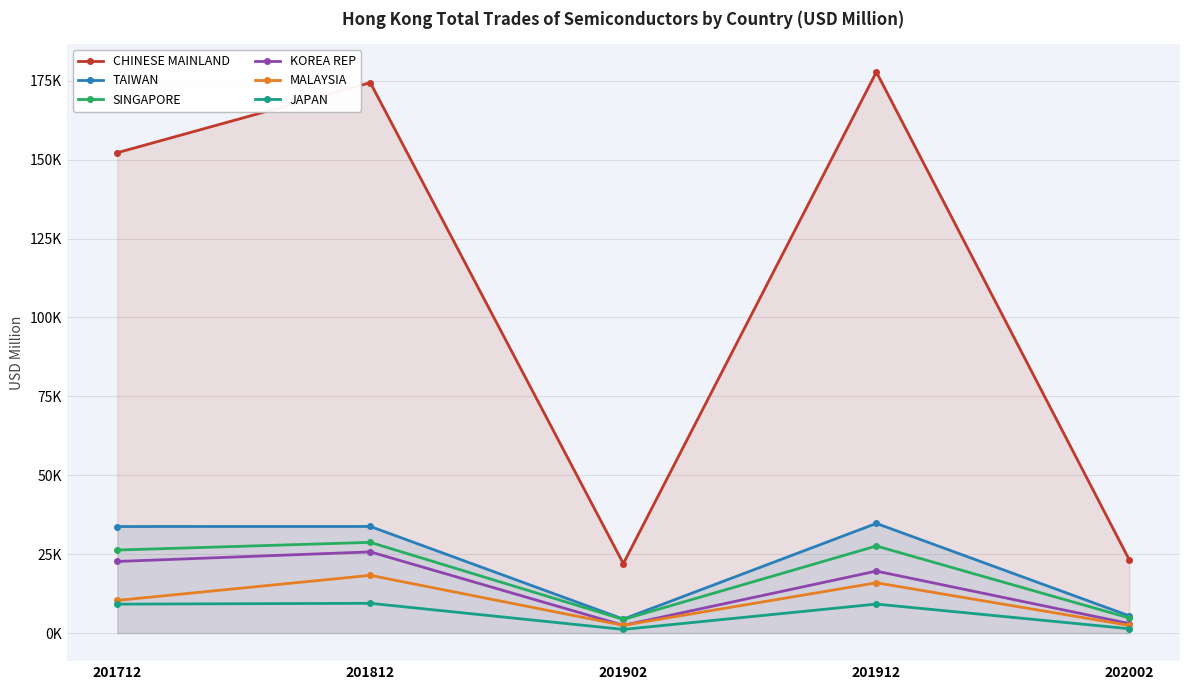

Reading left to right, extract all data points from this chart.

CHINESE MAINLAND: 152203.5	174402.8	22024.8	177771.9	23146.5
TAIWAN: 33764.9	33782.5	4433.3	34745.0	5447.1
SINGAPORE: 26309.8	28746.5	4322.5	27593.1	4775.9
KOREA REP: 22693.4	25729.7	2450.9	19638.3	3006.3
MALAYSIA: 10349.5	18297.1	2446.6	15934.1	2427.1
JAPAN: 9170.4	9438.3	1157.2	9189.0	1379.5